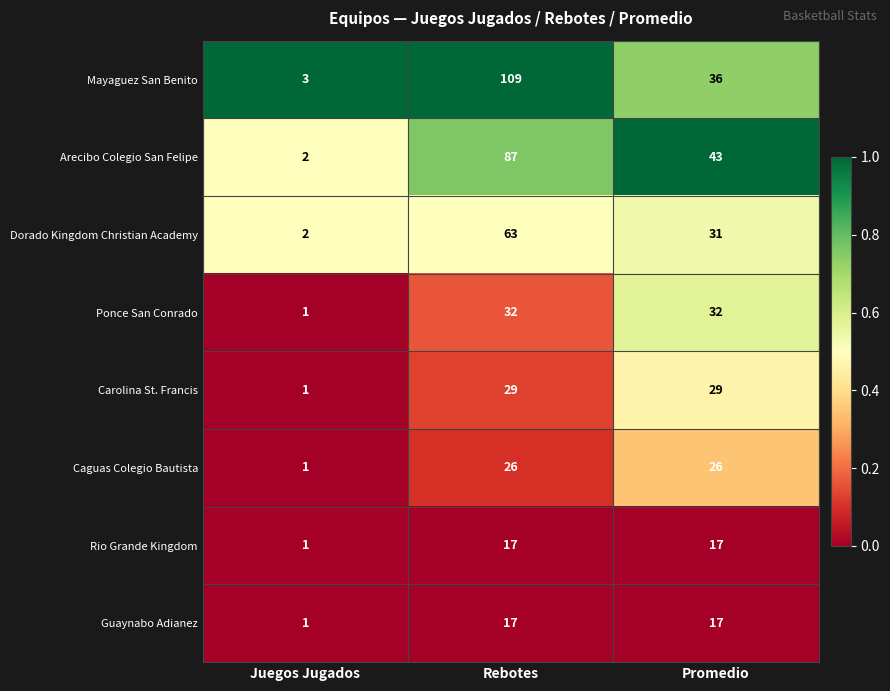

Reading left to right, extract all data points from this chart.

Mayaguez San Benito: 3	109	36
Arecibo Colegio San Felipe: 2	87	43
Dorado Kingdom Christian Academy: 2	63	31
Ponce San Conrado: 1	32	32
Carolina St. Francis: 1	29	29
Caguas Colegio Bautista: 1	26	26
Rio Grande Kingdom: 1	17	17
Guaynabo Adianez: 1	17	17